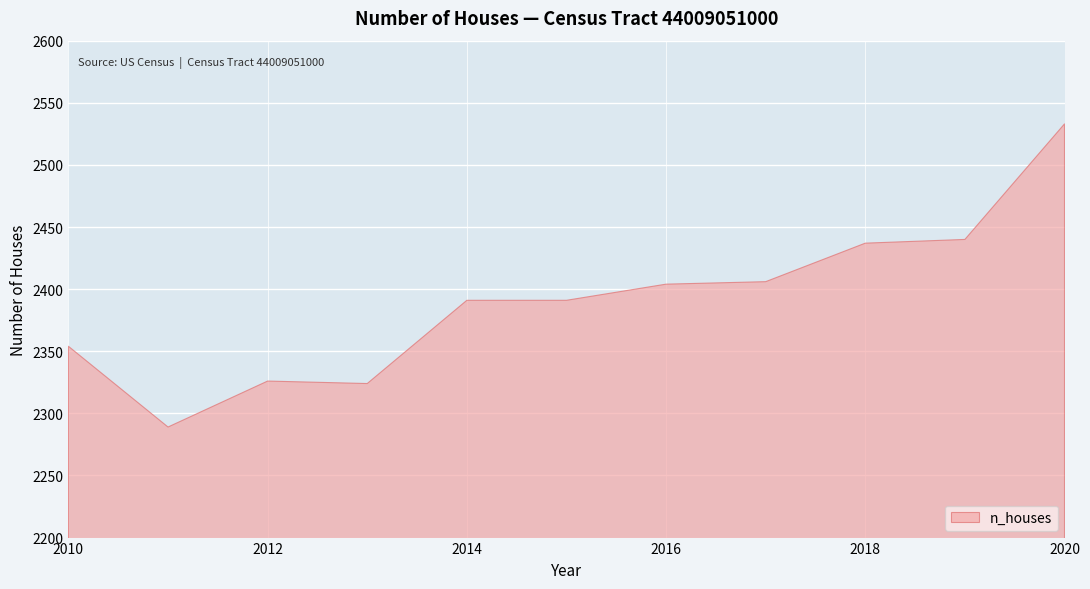

What is the value of the 5th point from the left?

2391